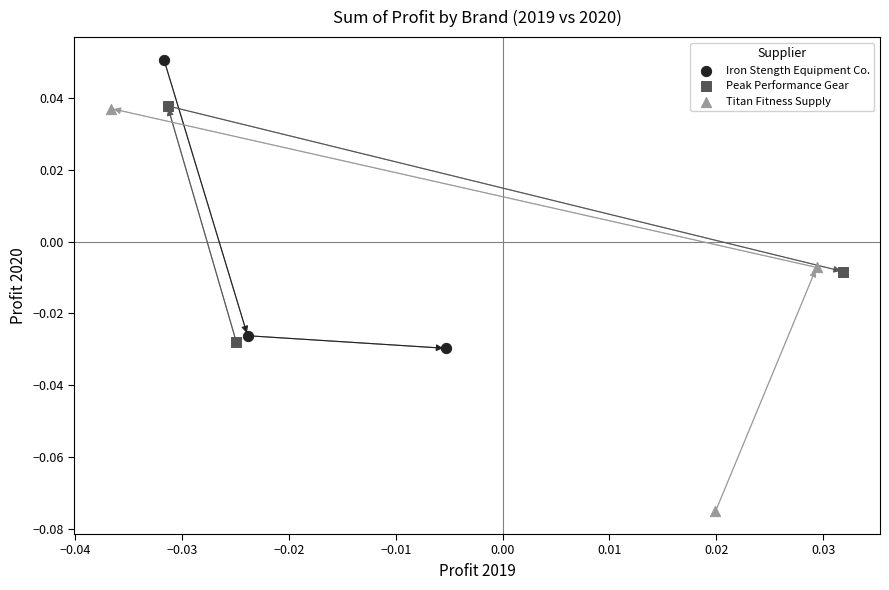

Which series reaches the minimum Y coordinate?

Titan Fitness Supply